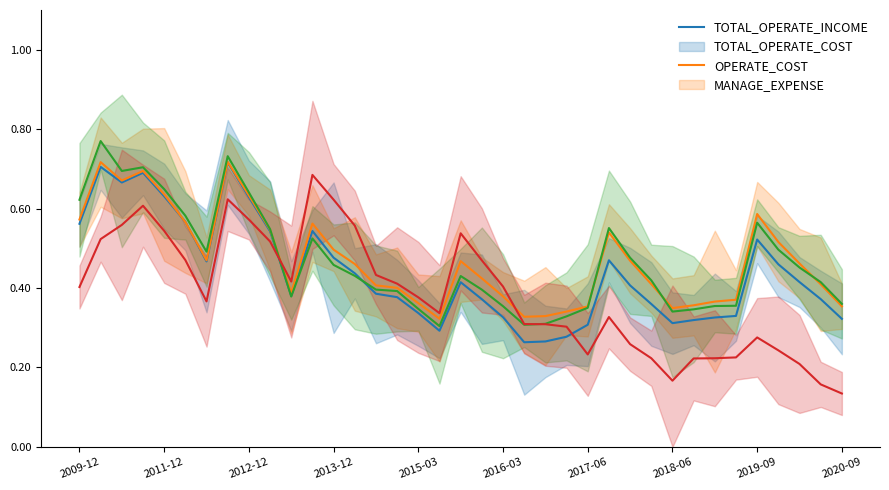

At how many categories does at least one series exceed 0?

37